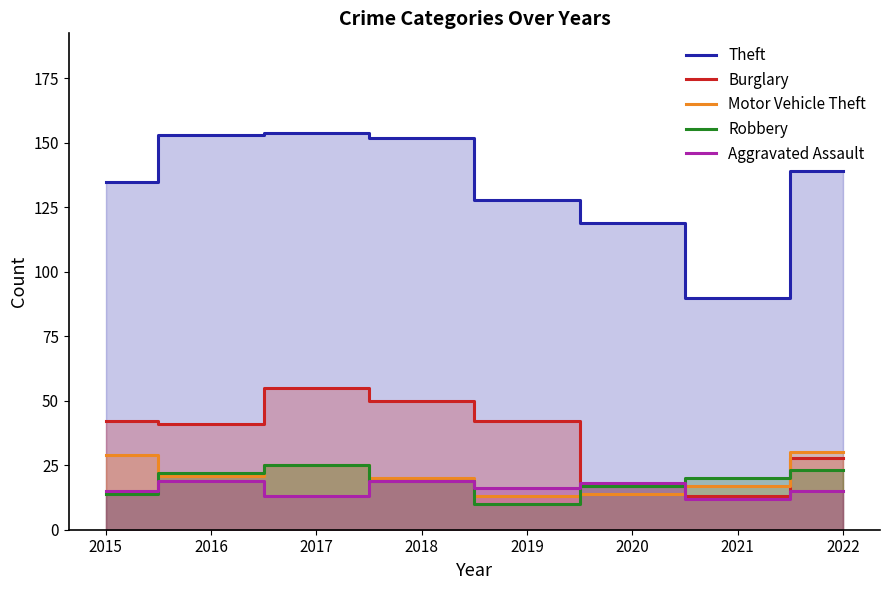

What is the maximum value shown in the chart?

154